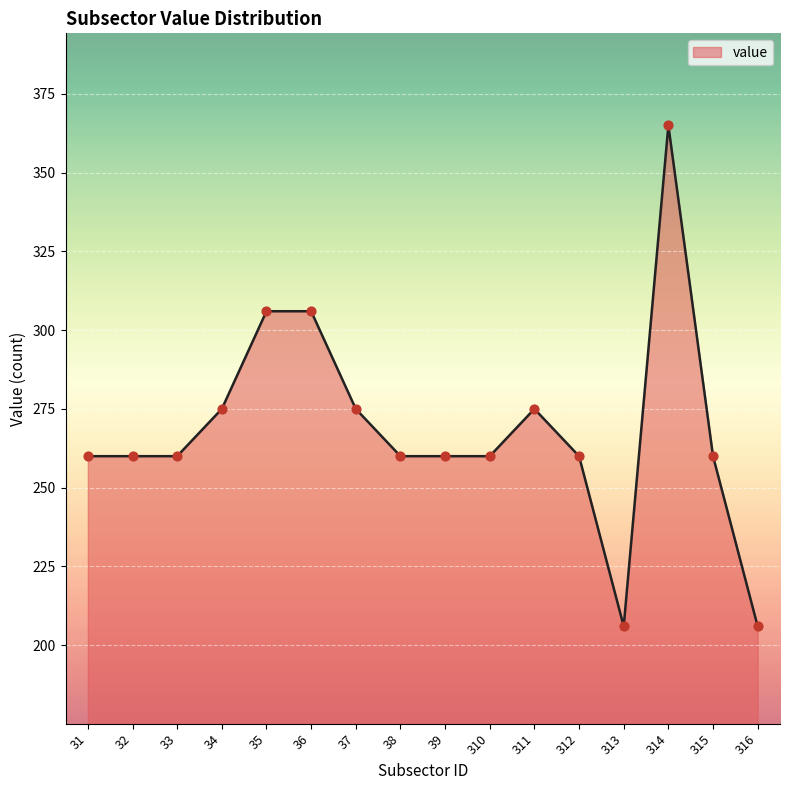

Between 35 and 34, which is larger?

35